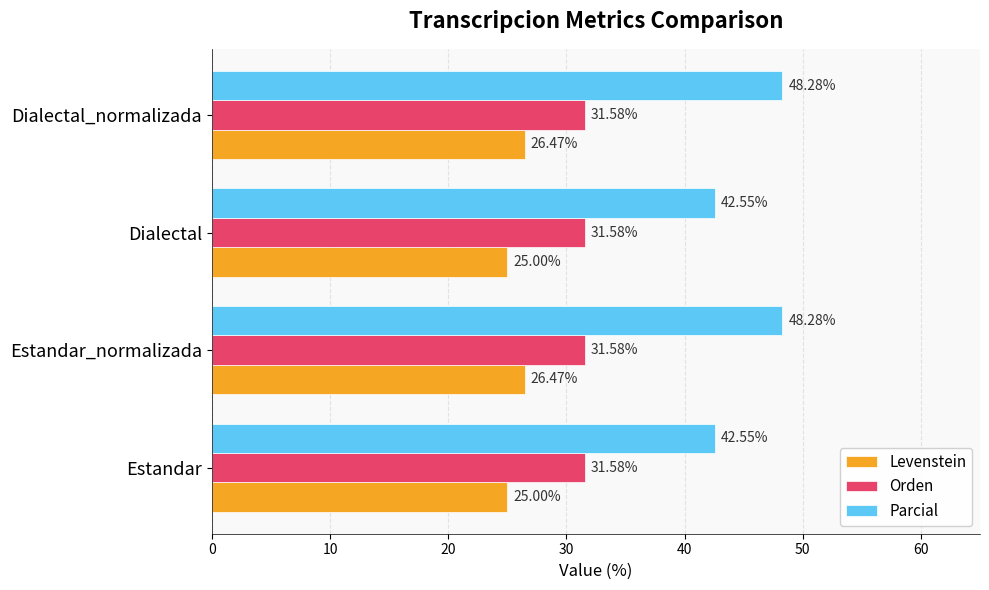

Rank the series by their average value, from lowest to highest.

Levenstein, Orden, Parcial